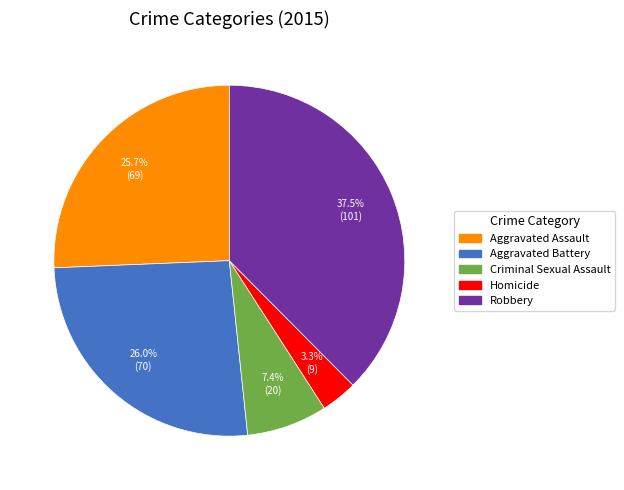

How many segments does this pie chart have?

5